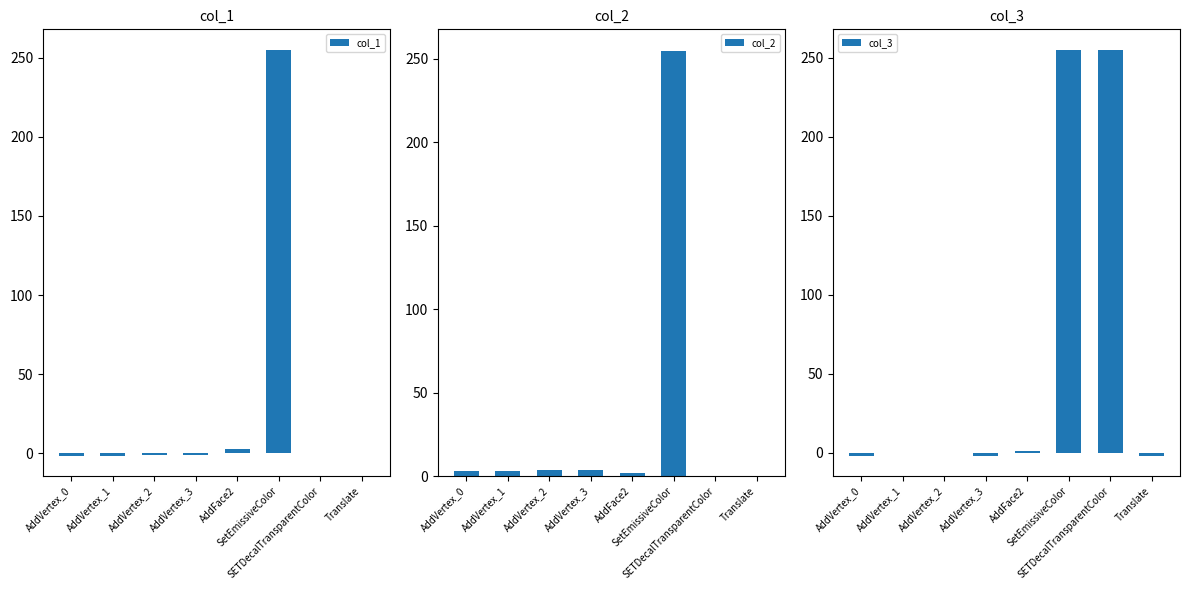

Is it true that col_1 equals 1.9 at AddFace2?

False